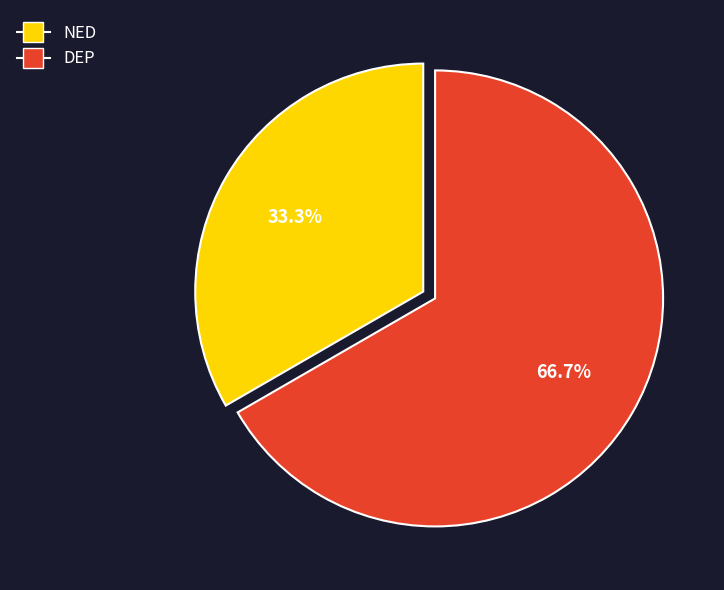

Is there any slice that represents more than half of the pie?

Yes